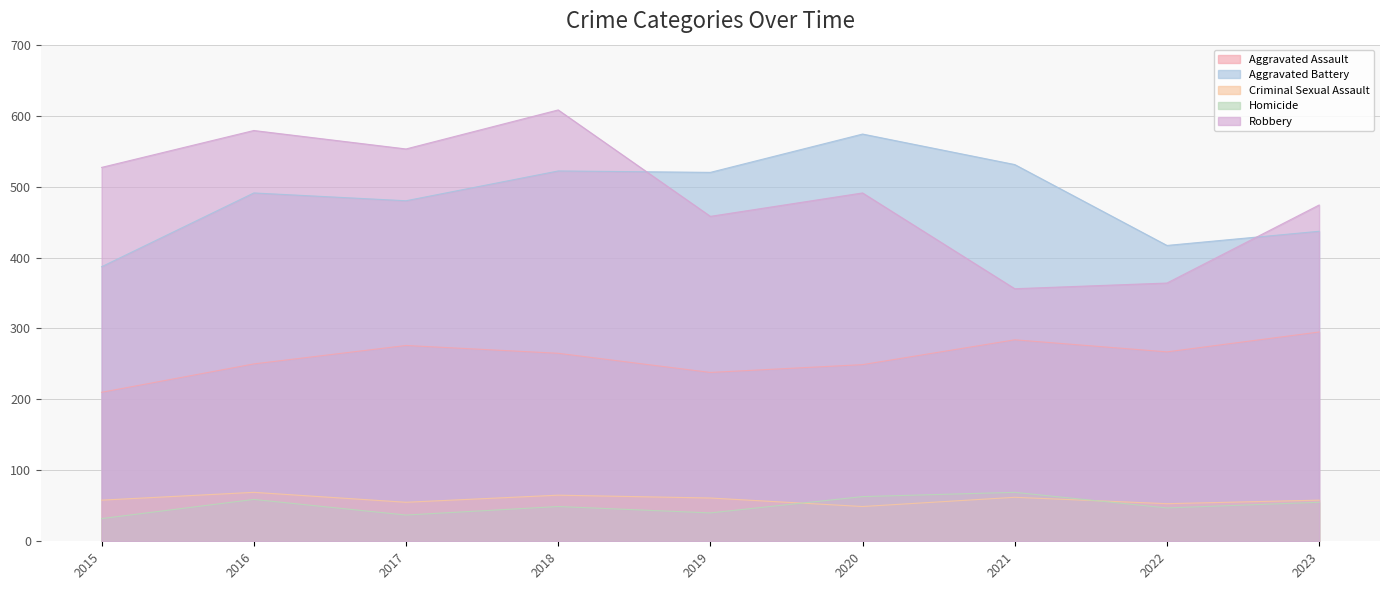

True or false: Aggravated Battery has a value of 168 at 2016.

False